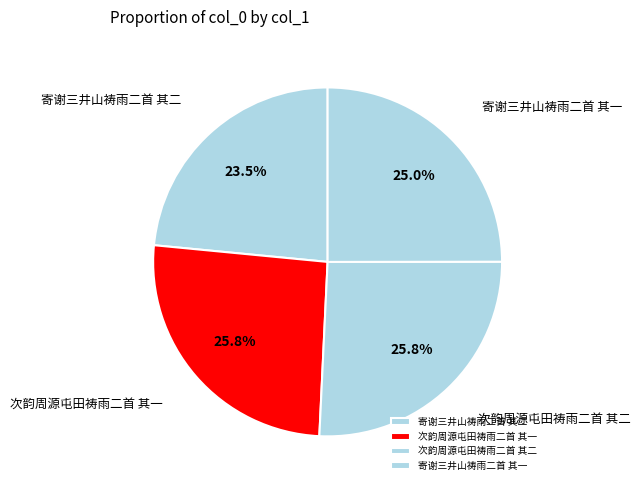

Between 寄谢三井山祷雨二首 其二 and 次韵周源屯田祷雨二首 其二, which is larger?

次韵周源屯田祷雨二首 其二